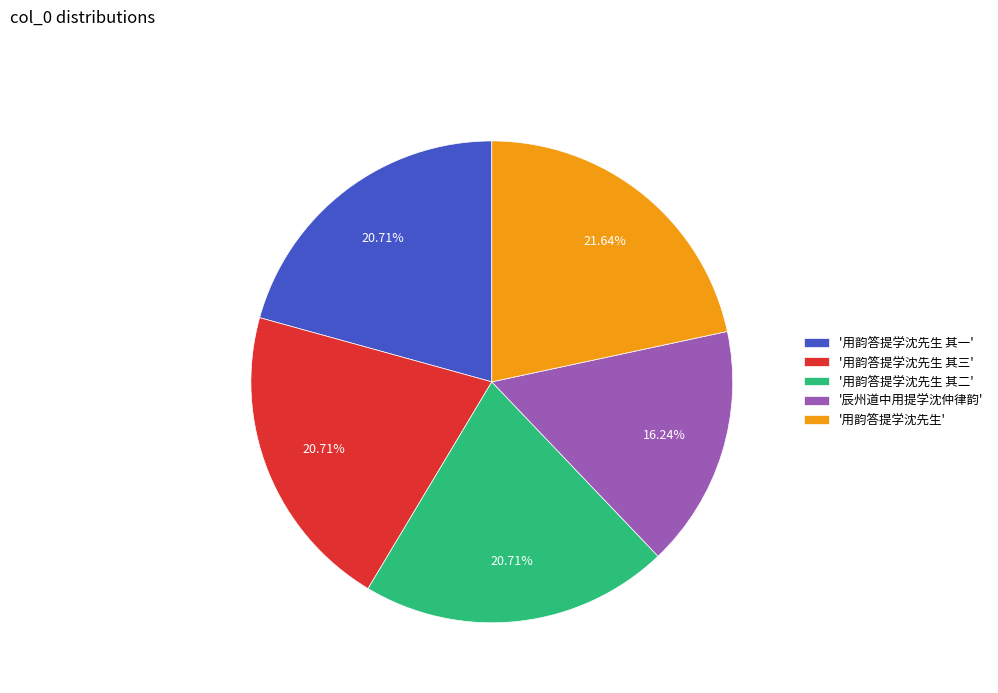

Between '辰州道中用提学沈仲律韵' and '用韵答提学沈先生 其三', which is larger?

'用韵答提学沈先生 其三'